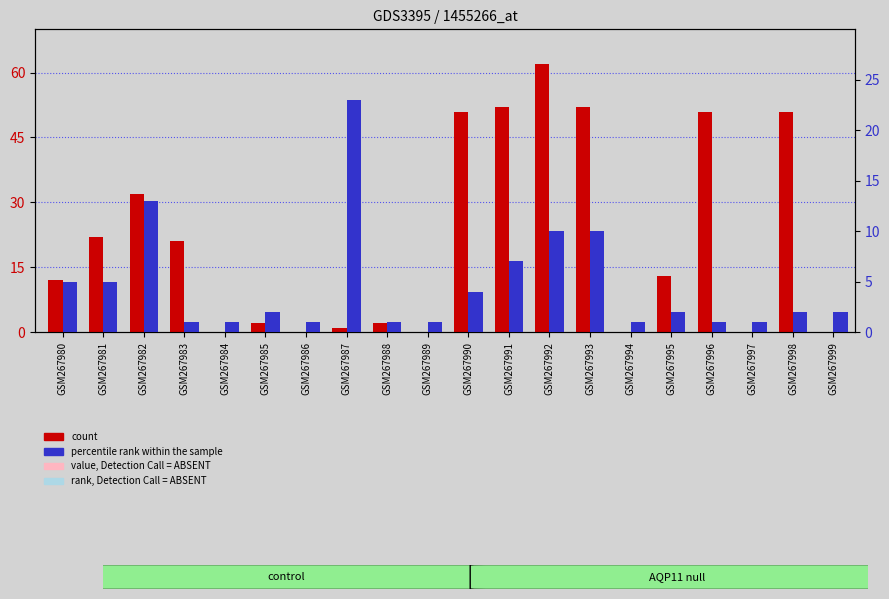

At which label does percentile rank within the sample first exceed 2?

GSM267980